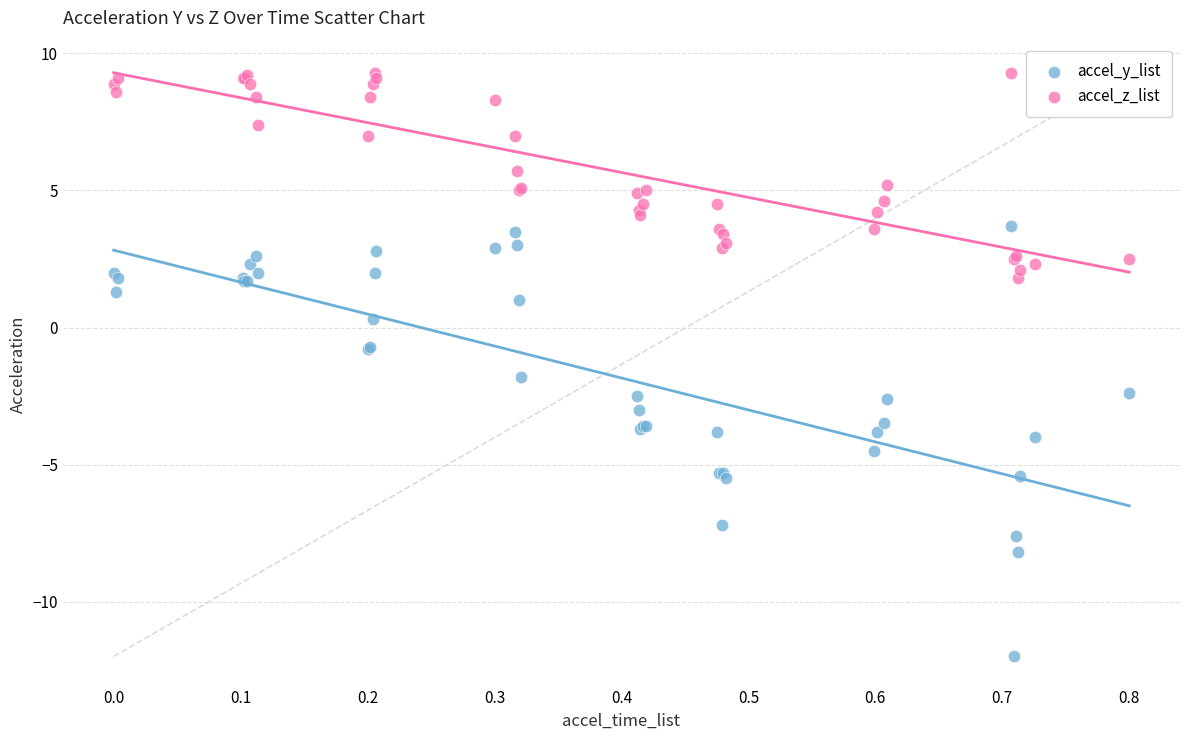

Which series contains the lowest Y value?

accel_y_list